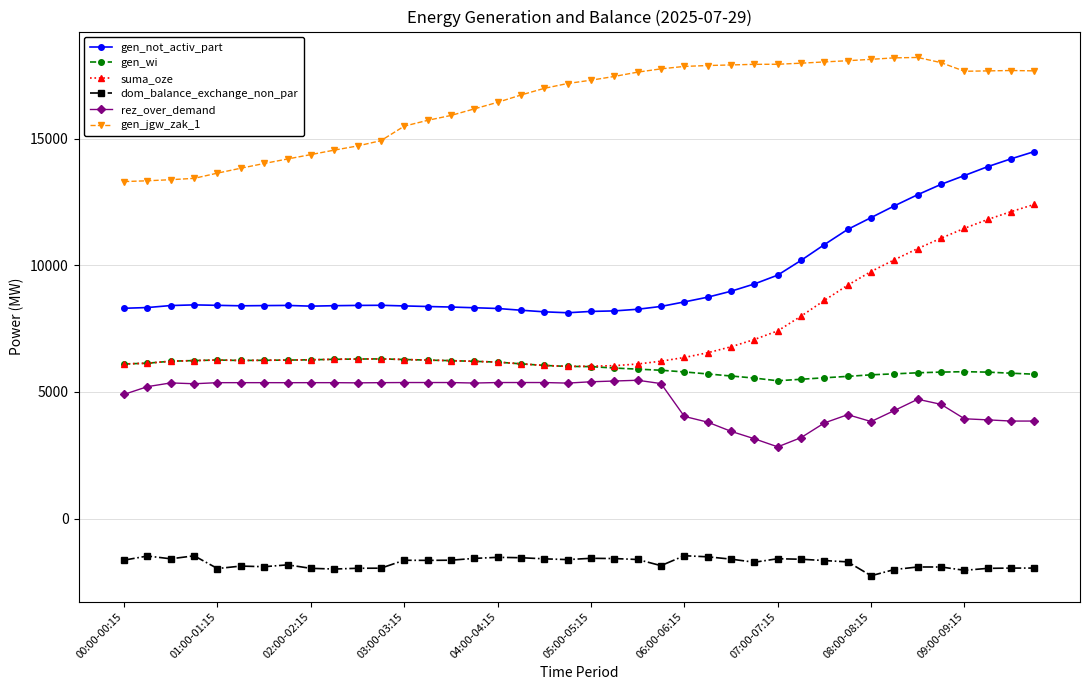

Which series has the widest spread of values?

suma_oze